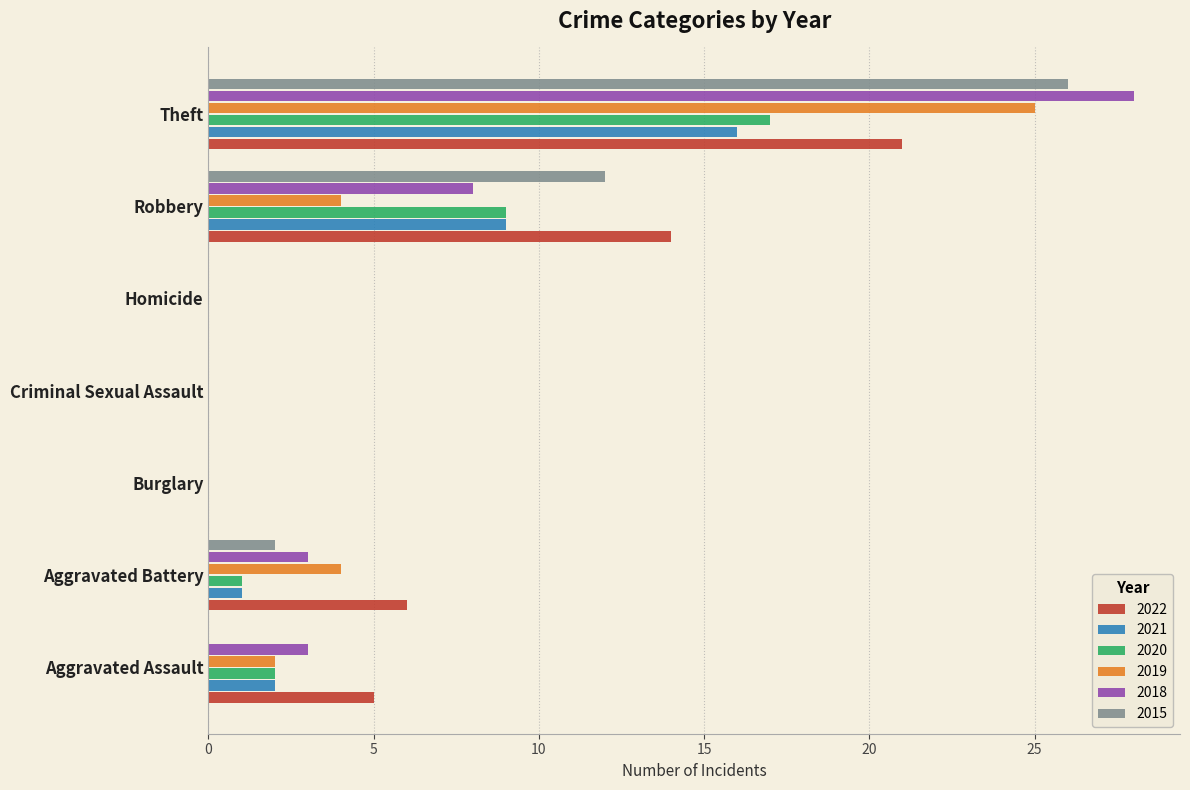

How many categories are shown in the chart?

7